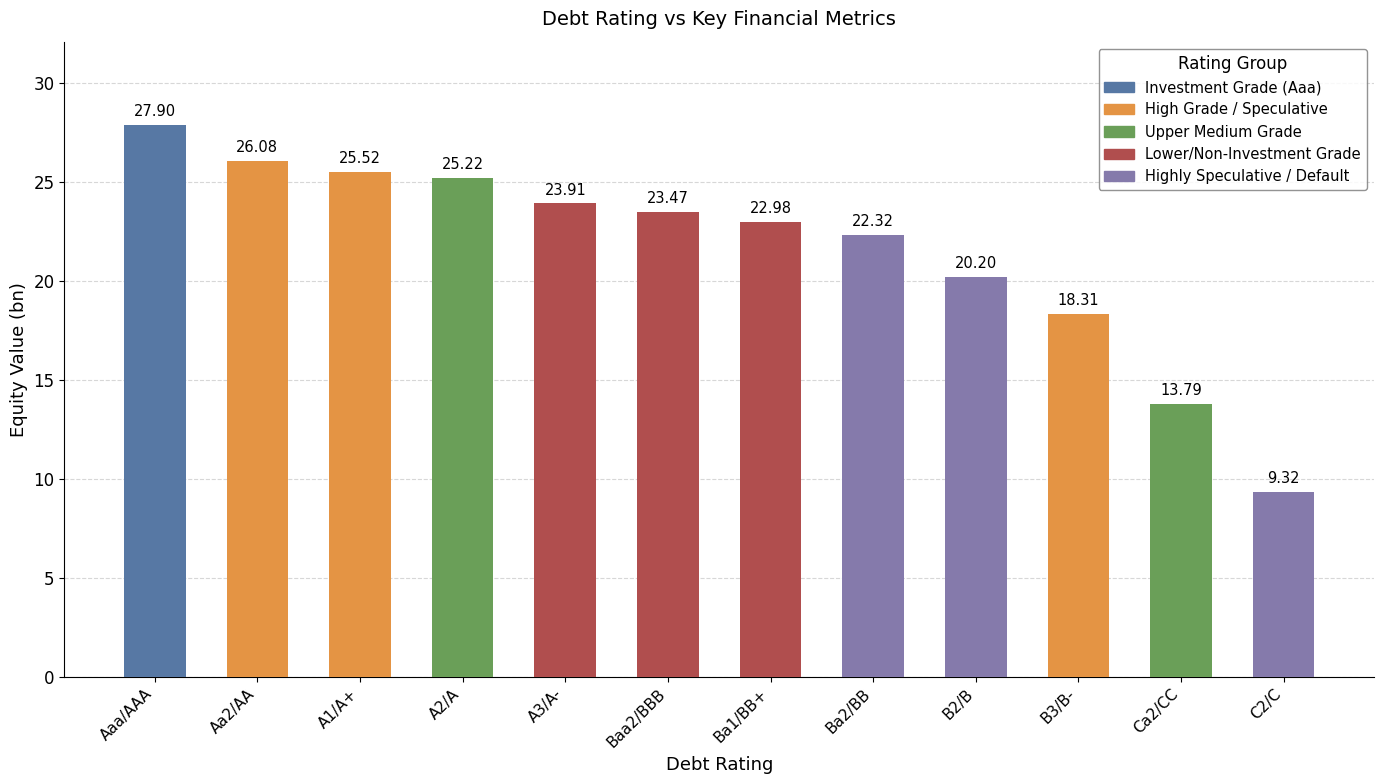

What position from the right is Ca2/CC?

2